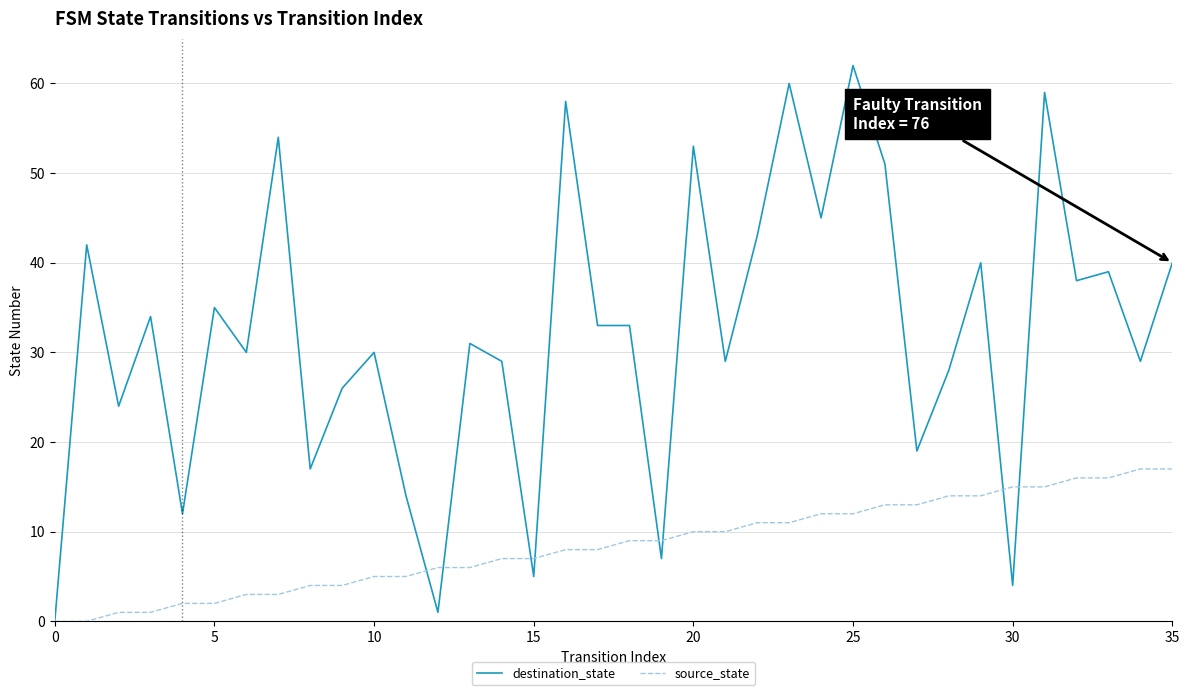

Which series has the widest spread of values?

destination_state